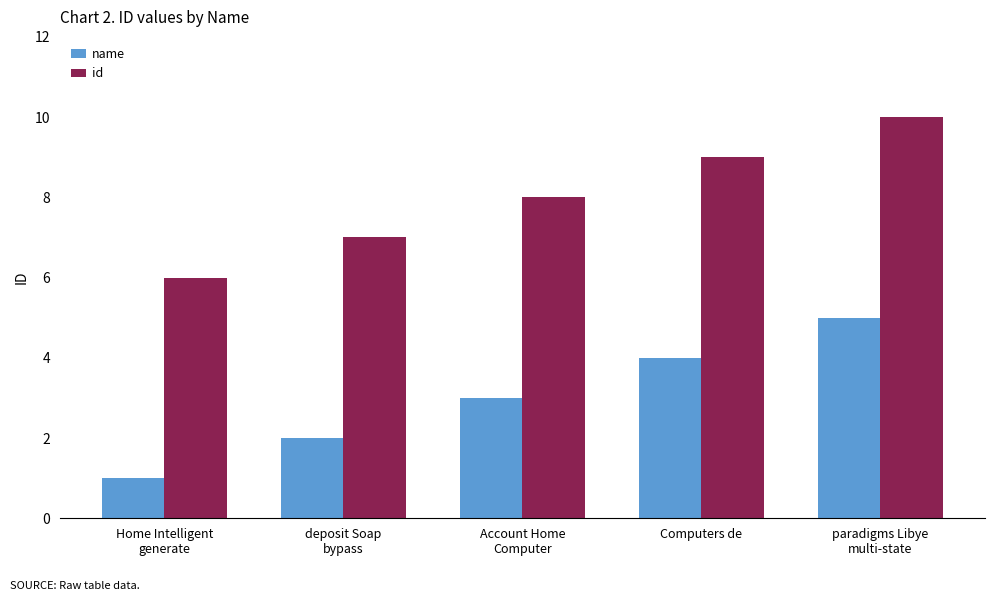

Rank the series by their average value, from highest to lowest.

id, name